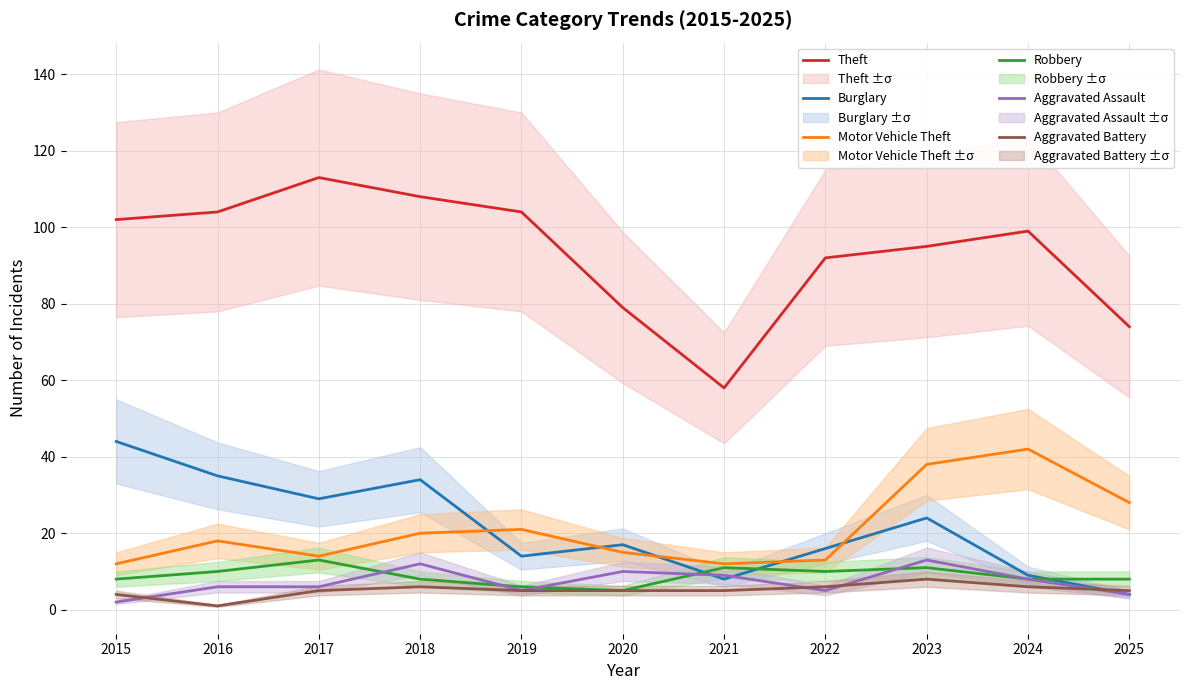

How many lines are shown in the chart?

6